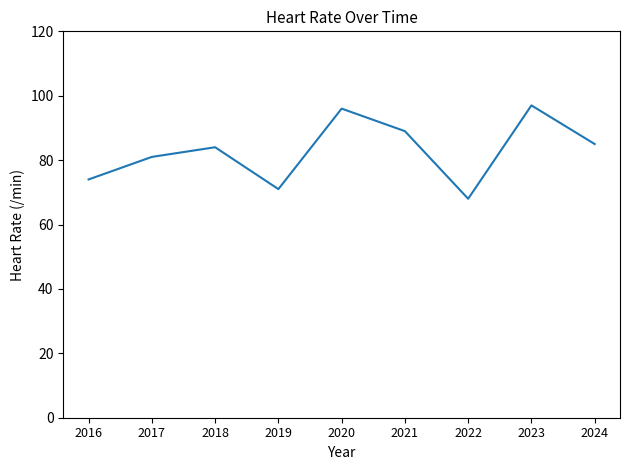

At which category does the chart reach its peak across all series?

2023